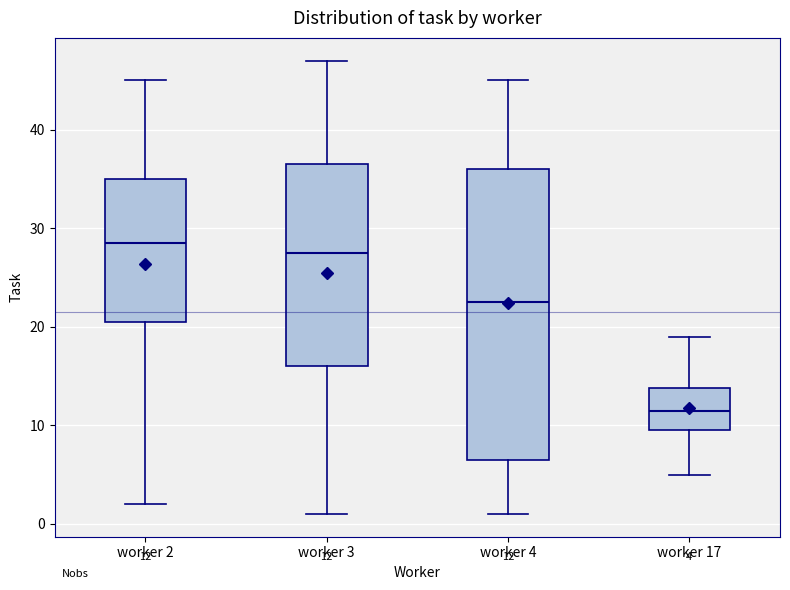

Which box's median line is the lowest?

worker 17